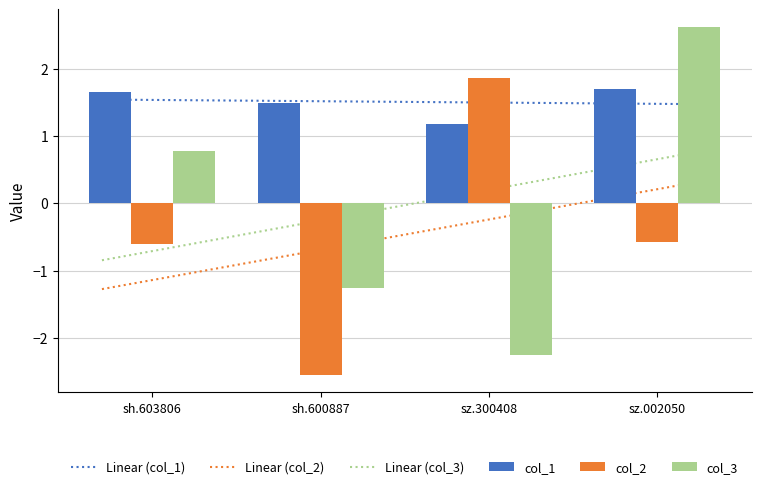

How many groups of bars are there?

4